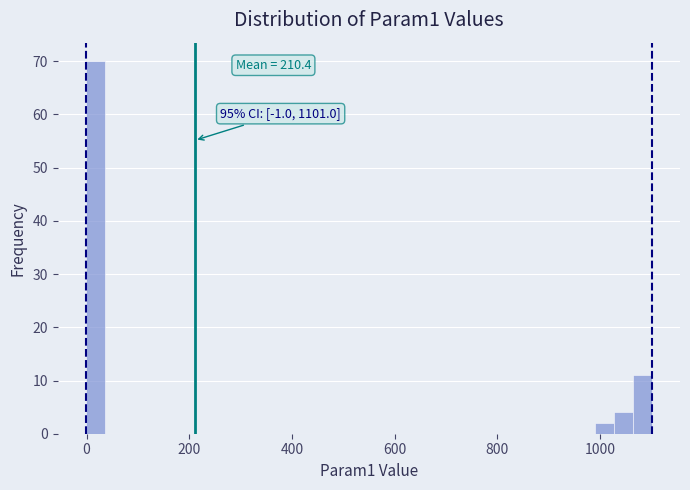

Around what value on the x-axis is the tallest bar? Give the approximate position of its centre, as read against the axis.

20